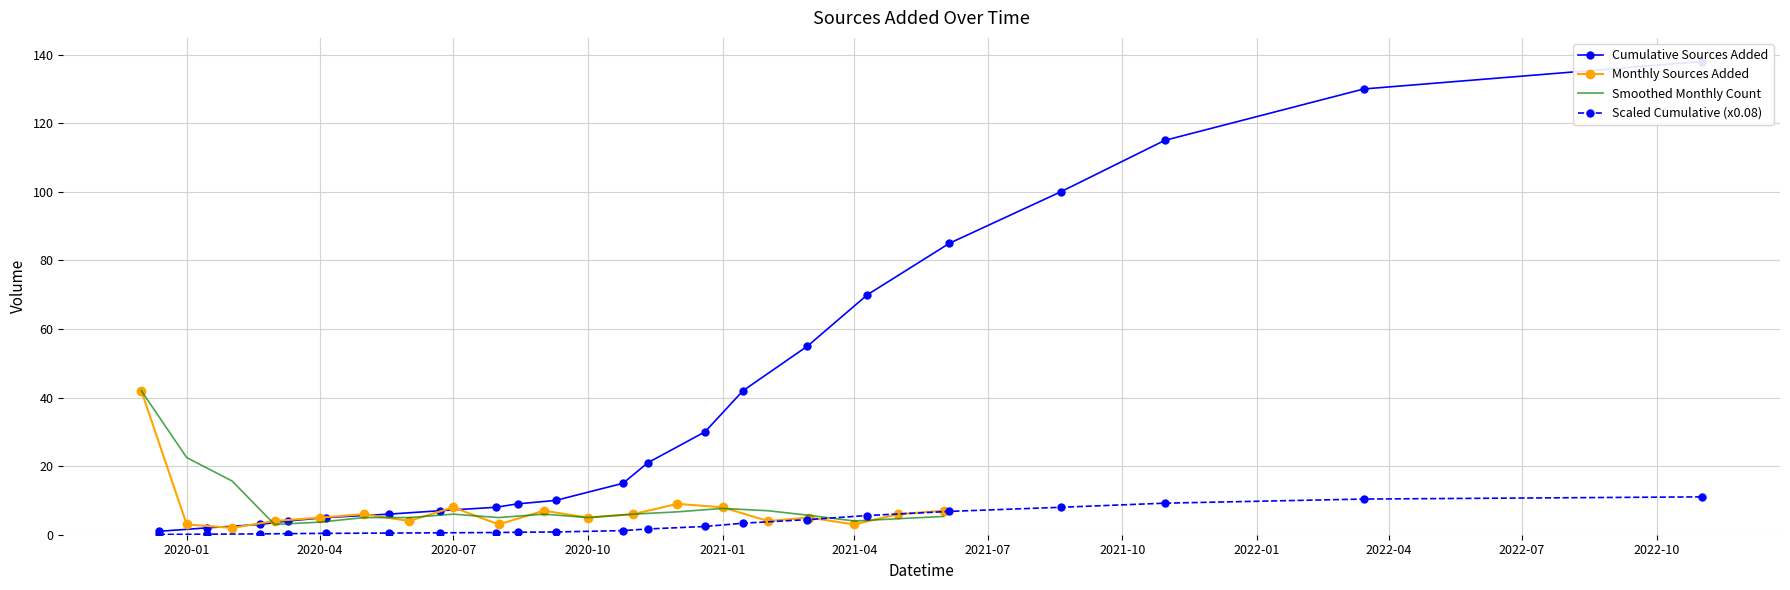

True or false: Smoothed Monthly Count has a value of 3.7 at 2020-04.

True